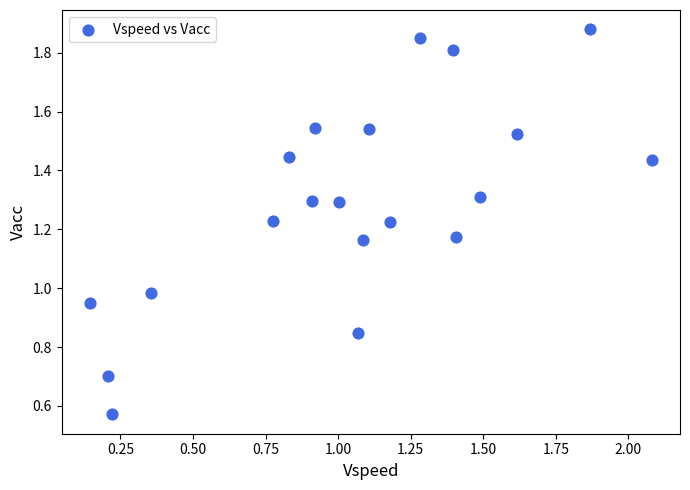

What is the range of Y values (max minus min)?

1.3